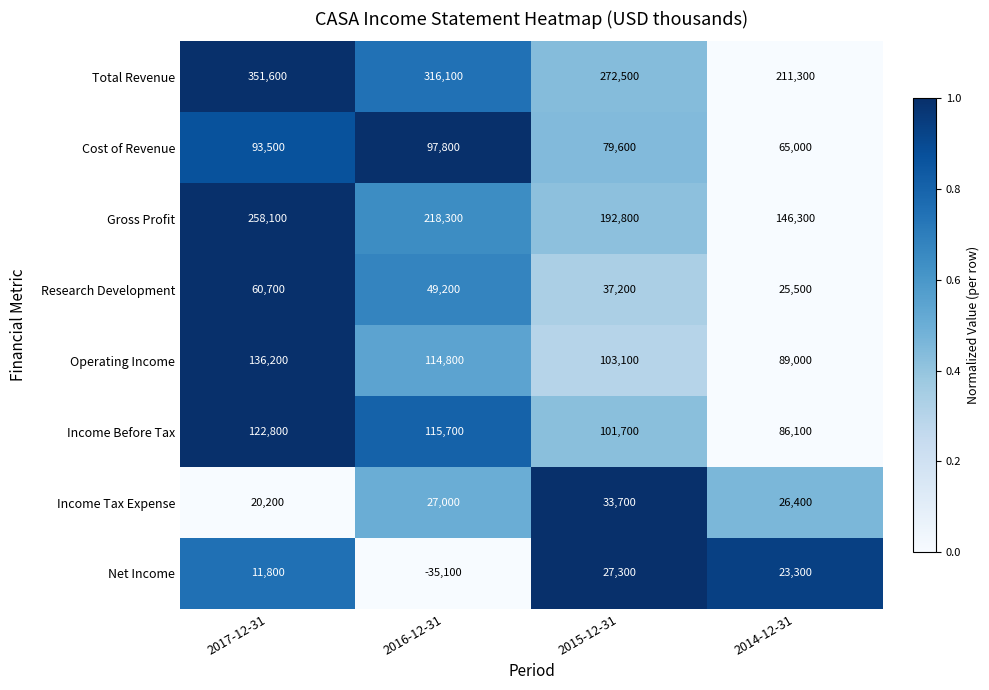

Which series changed the most between 2016-12-31 and 2014-12-31?

Total Revenue